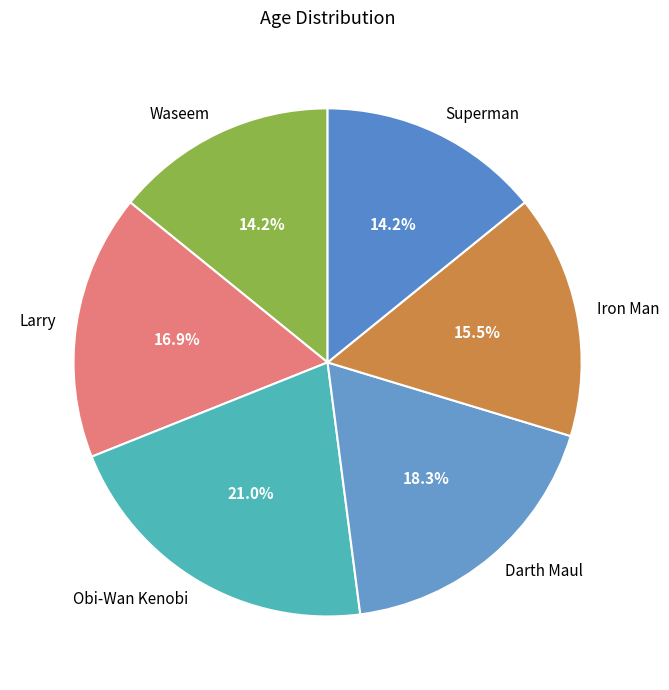

Which slice is the largest?

Obi-Wan Kenobi